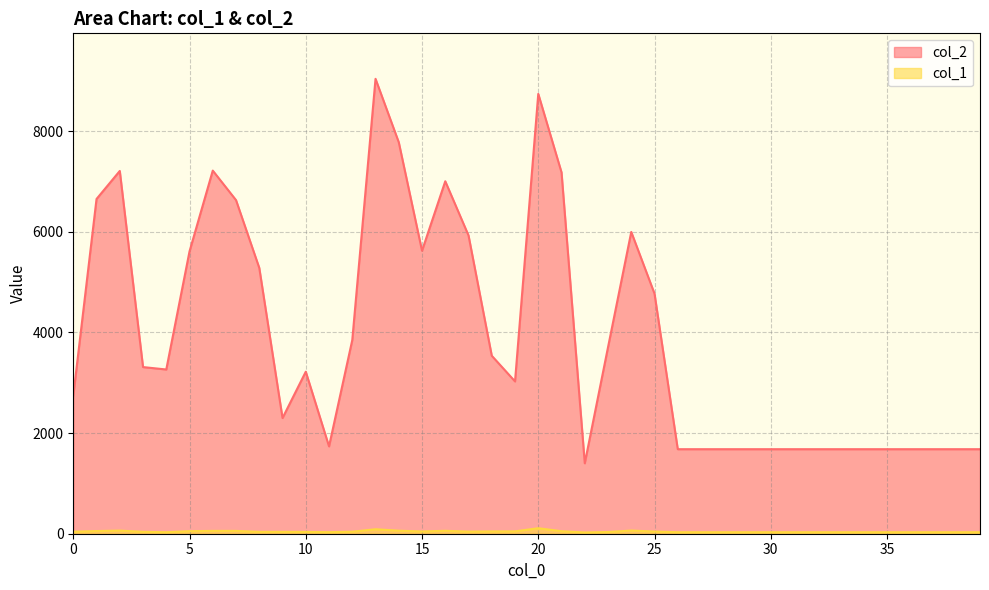

Is the value of col_1 at 14 greater than the value of col_2 at 10?

No